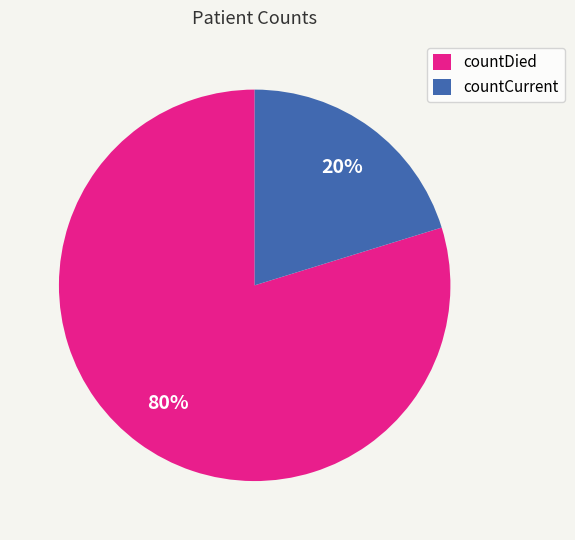

Rank the categories by value from highest to lowest.

countDied, countCurrent